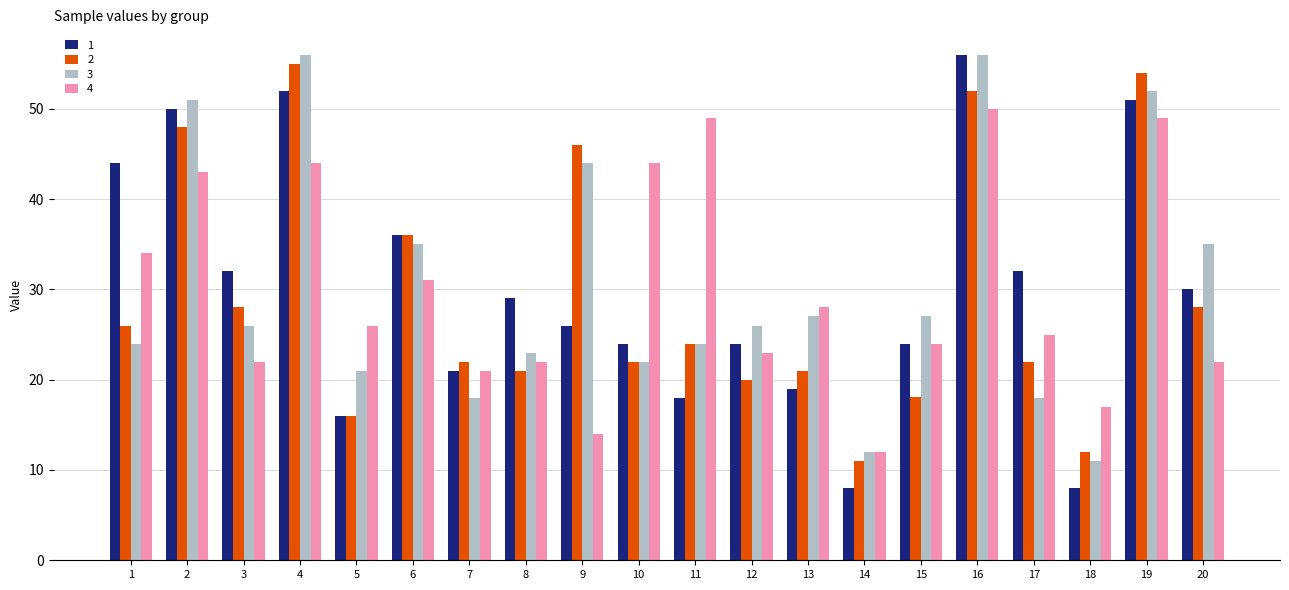

What is the maximum value for 1?

56.0